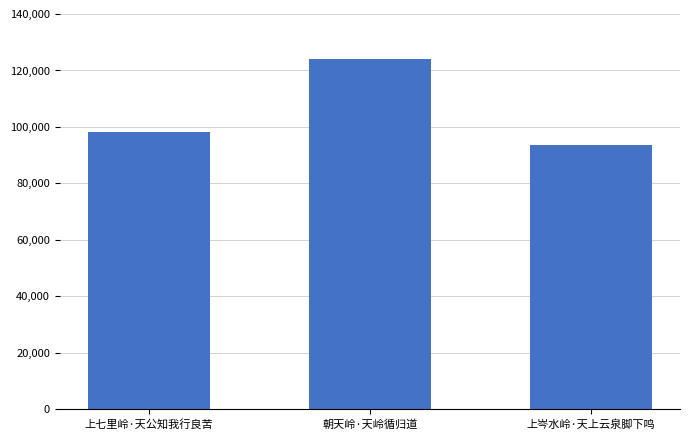

Is it true that the value at 朝天岭·天岭循归道 is 124041?

True